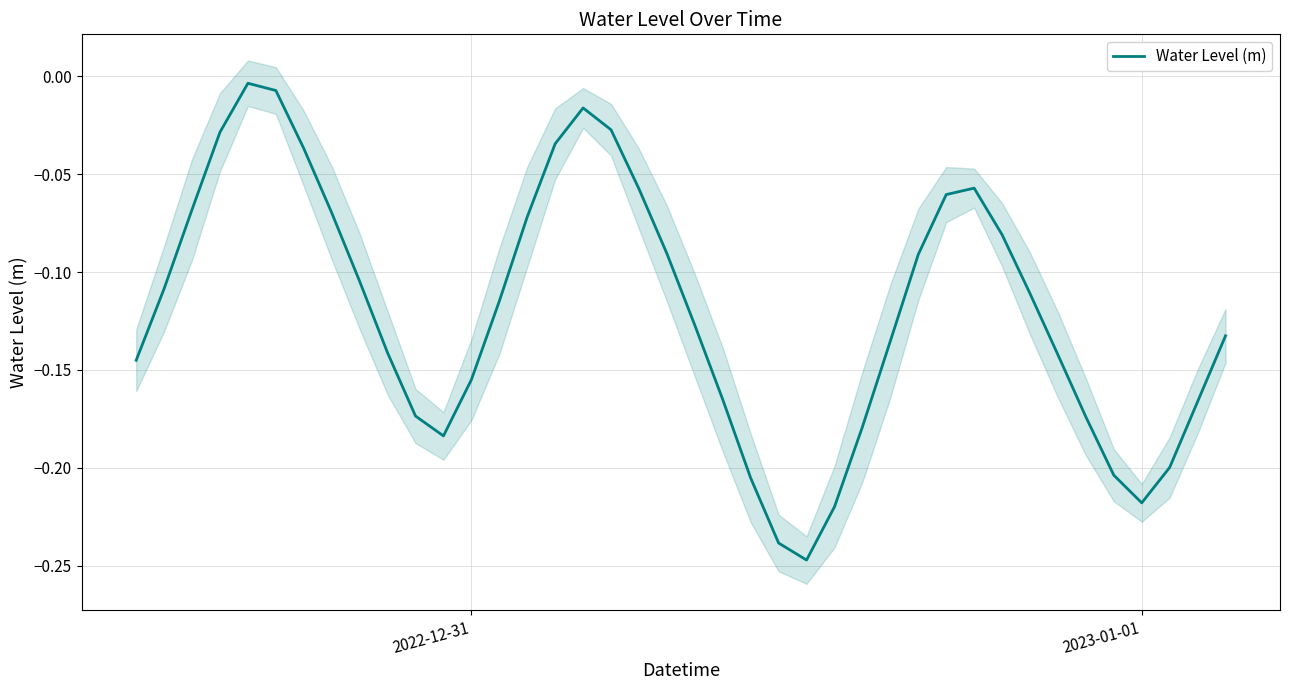

Reading left to right, list all the values displayed in this chart.

-0.1	-0.1	-0.1	-0.0	-0.0	-0.0	-0.0	-0.1	-0.1	-0.1	-0.2	-0.2	-0.2	-0.1	-0.1	-0.0	-0.0	-0.0	-0.1	-0.1	-0.1	-0.2	-0.2	-0.2	-0.2	-0.2	-0.2	-0.1	-0.1	-0.1	-0.1	-0.1	-0.1	-0.1	-0.2	-0.2	-0.2	-0.2	-0.2	-0.1